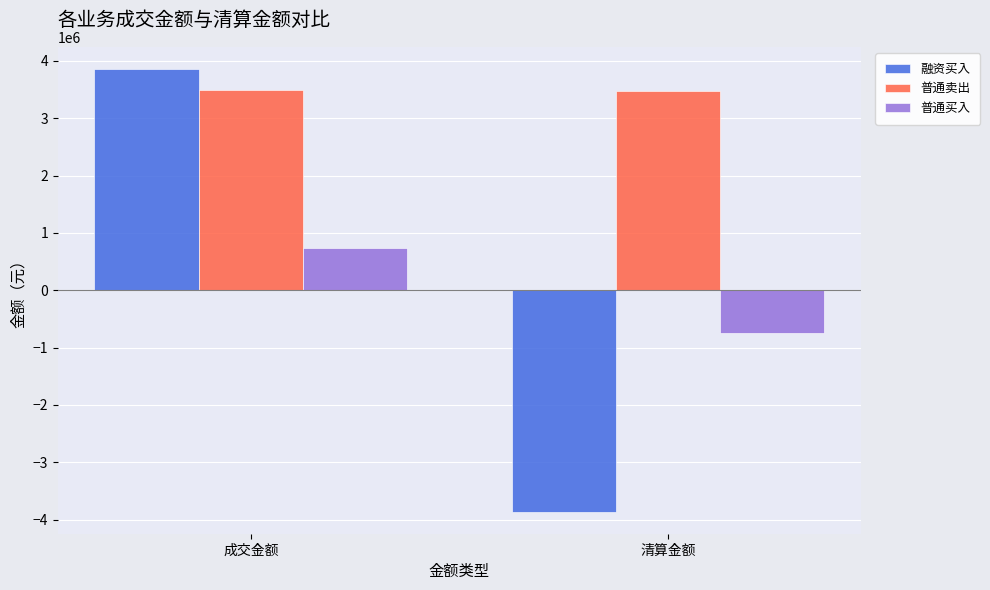

What is the sum of the 普通卖出 values at 清算金额 and 成交金额?

6971539.7